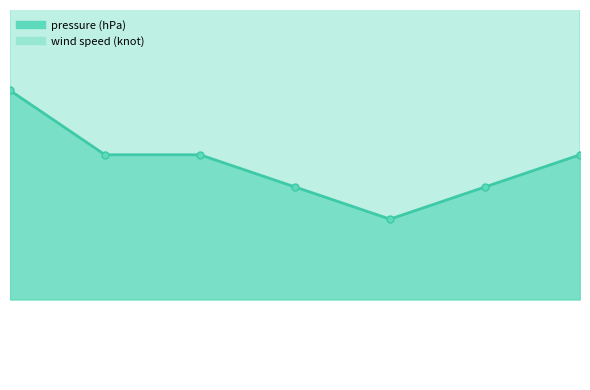

List the series in order of their peak value, lowest first.

pressure (hPa), wind speed (knot)